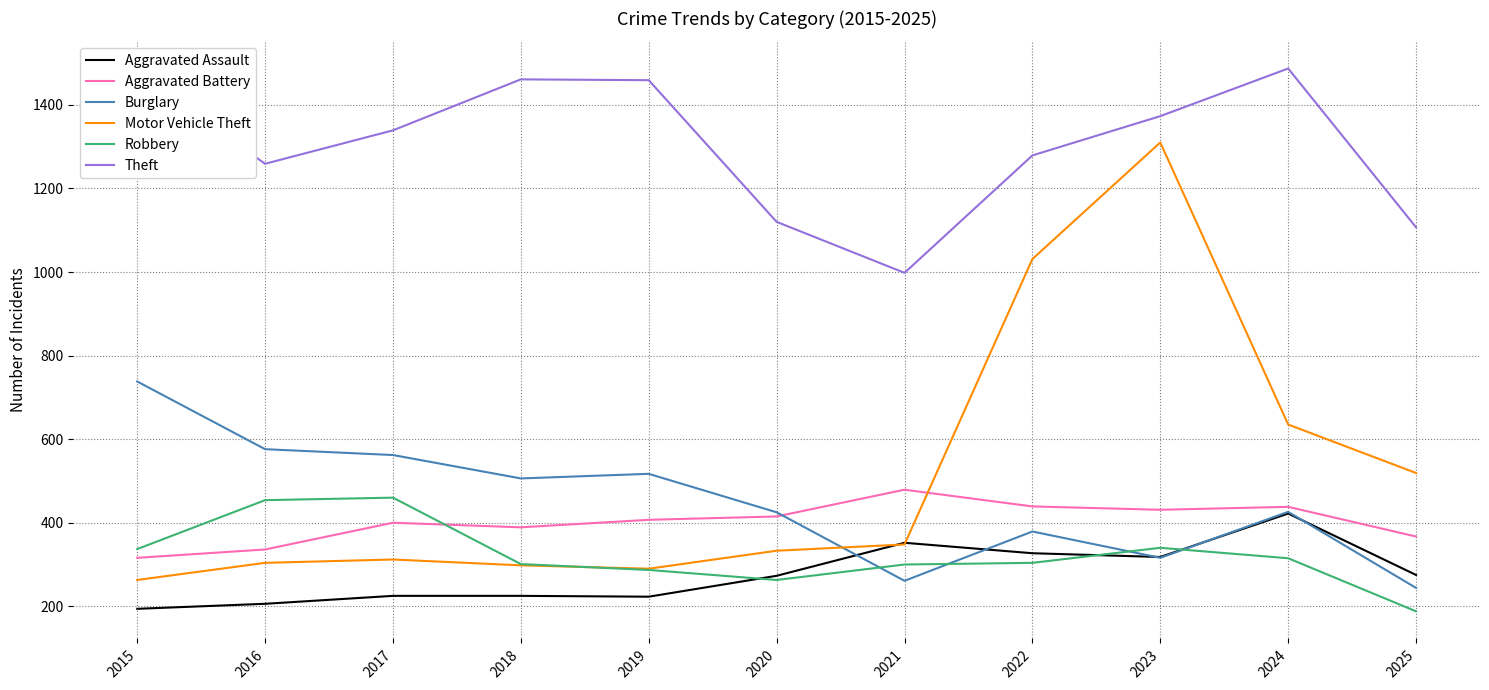

True or false: Motor Vehicle Theft and Theft cross at least once.

False